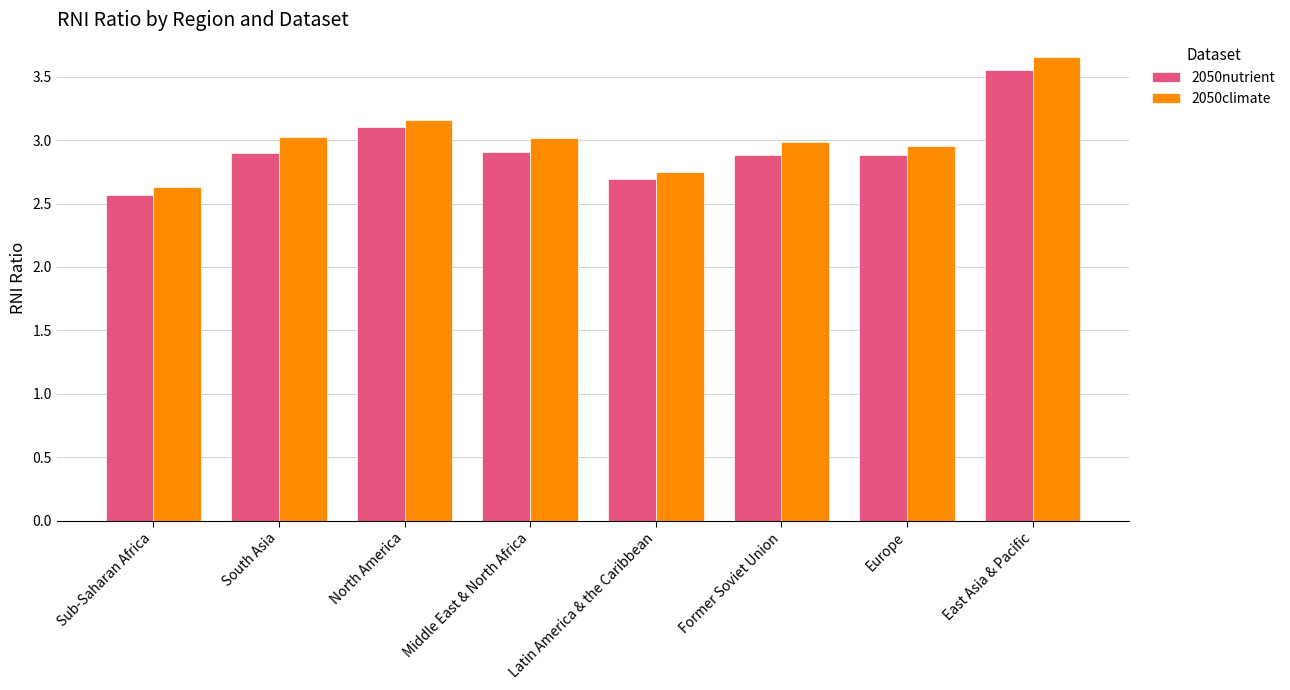

How many distinct data groups are displayed?

2